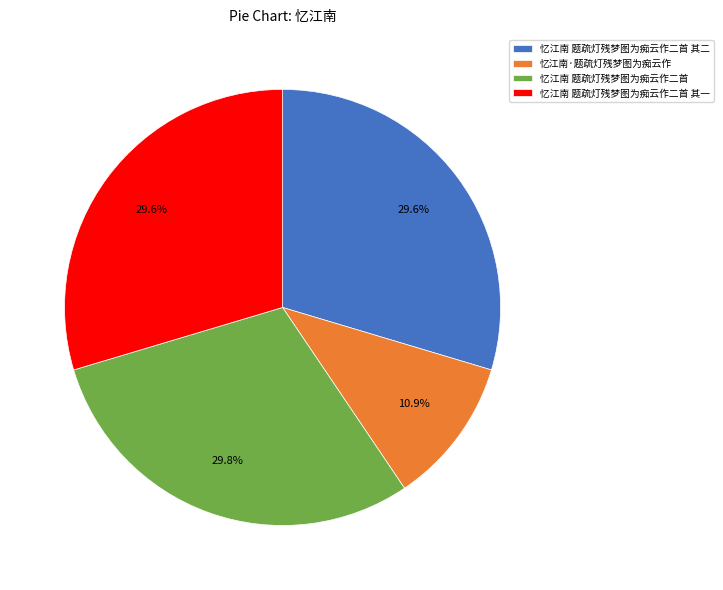

To the nearest percent, what is the difference between the largest and smallest slice percentages?

19%